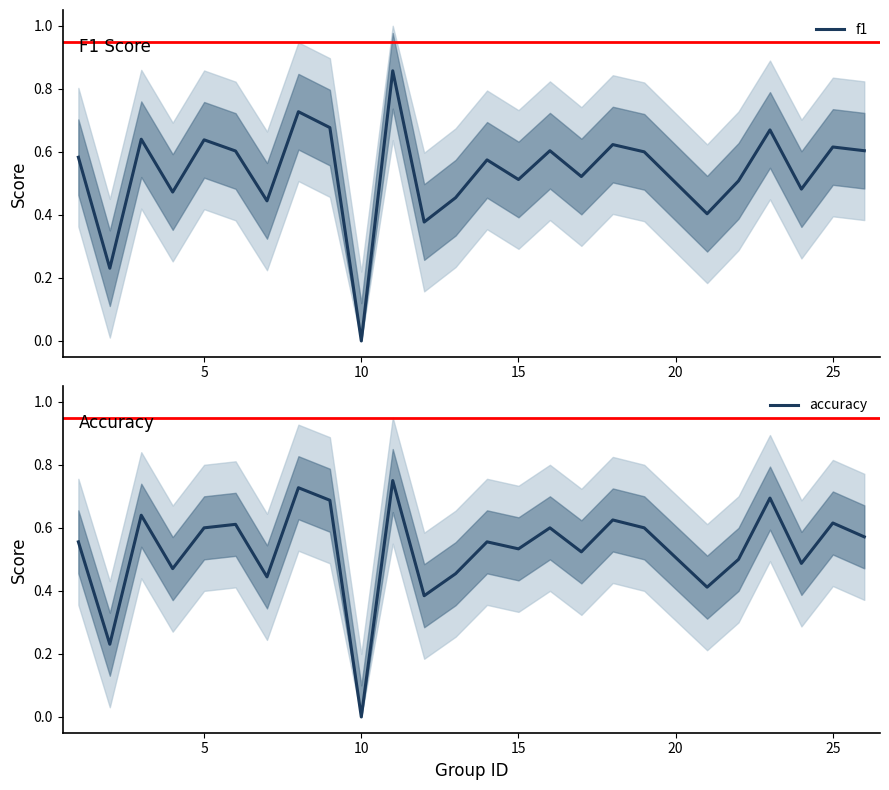

How many data points does each series have?

25